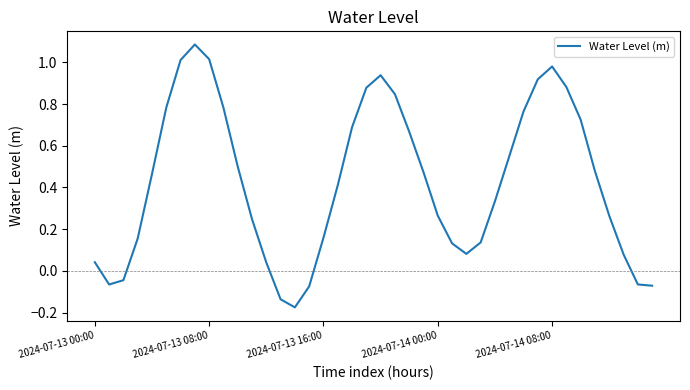

What is the difference between the maximum and minimum values?

1.3